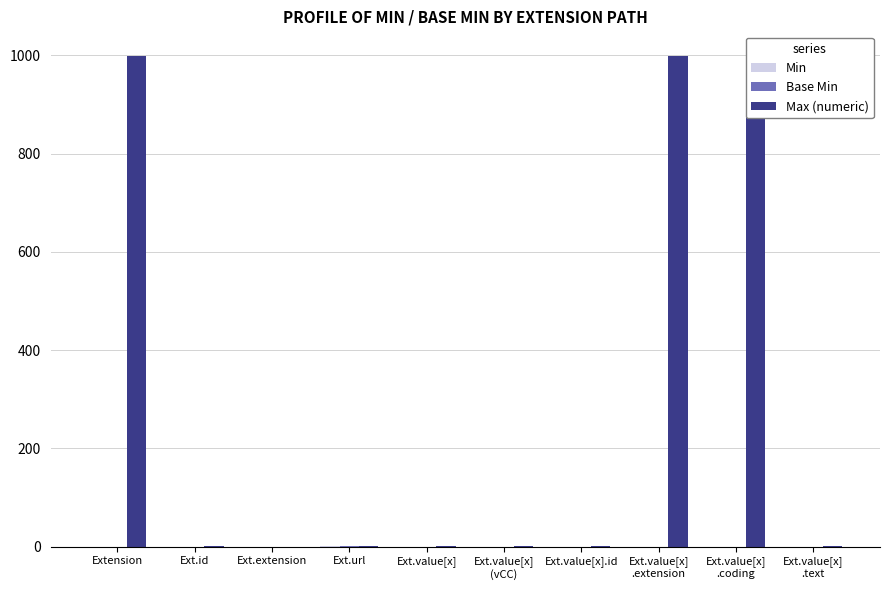

What is the difference between the Max (numeric) values at Ext.extension and Ext.id?

1